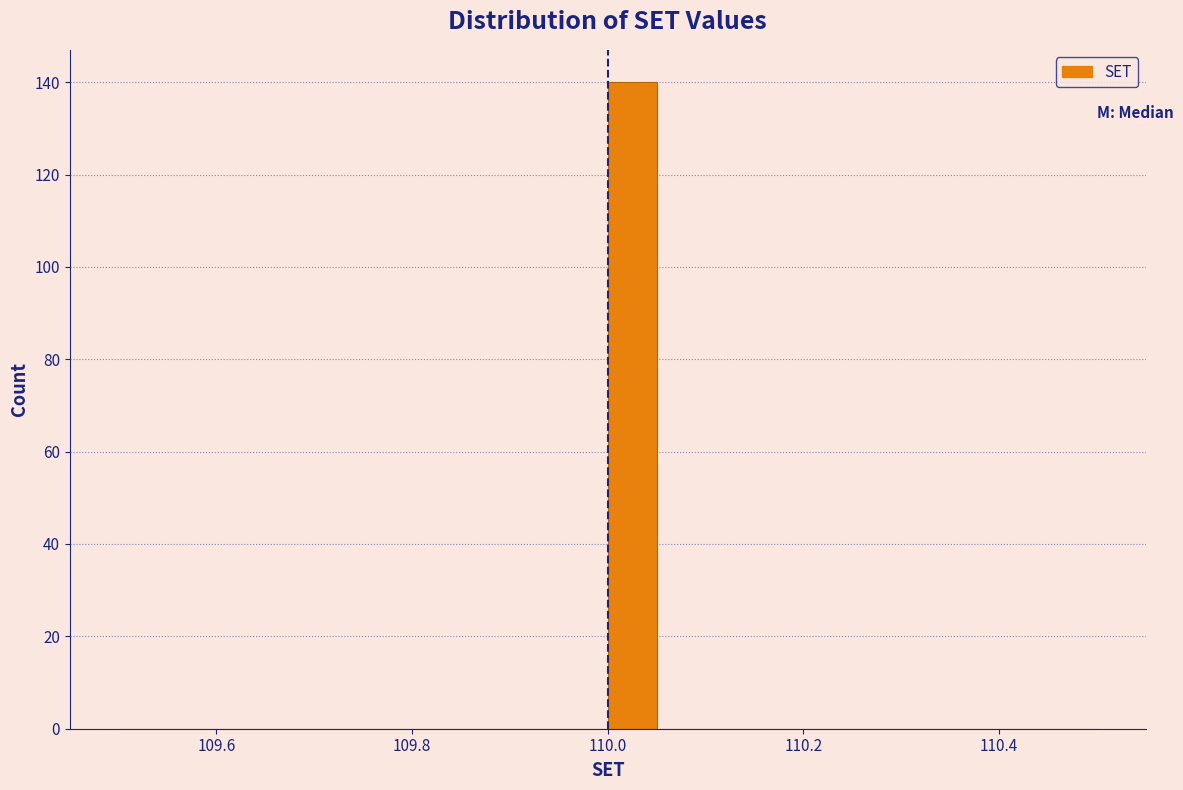

Around what value on the x-axis is the tallest bar? Give the approximate position of its centre, as read against the axis.

110.02